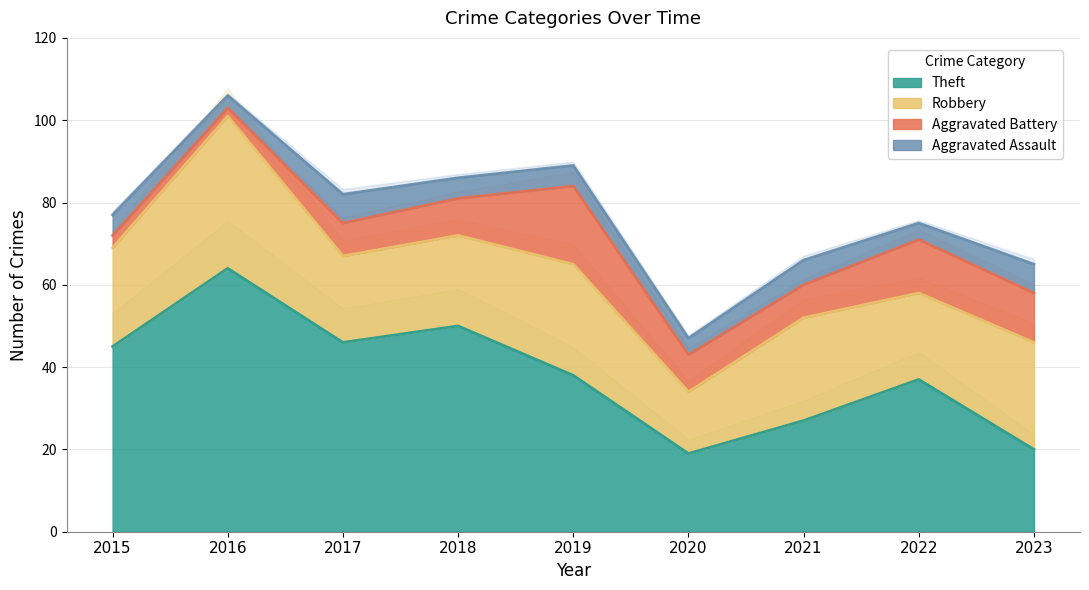

What is the sum of the Aggravated Assault values at 2016 and 2021?

9